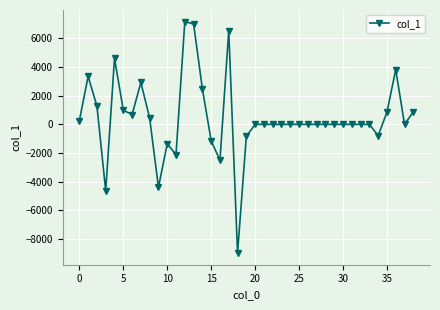

What is the maximum value shown in the chart?

7177.6